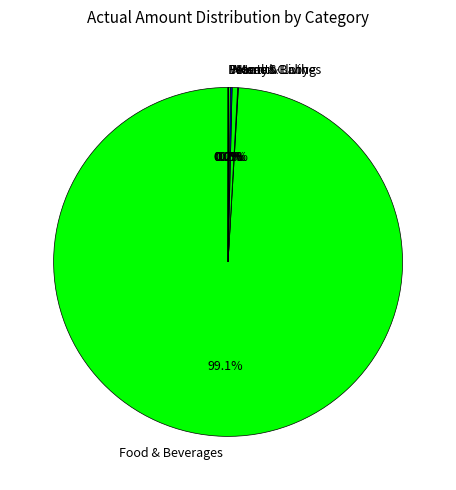

Does any single category account for the majority?

Yes